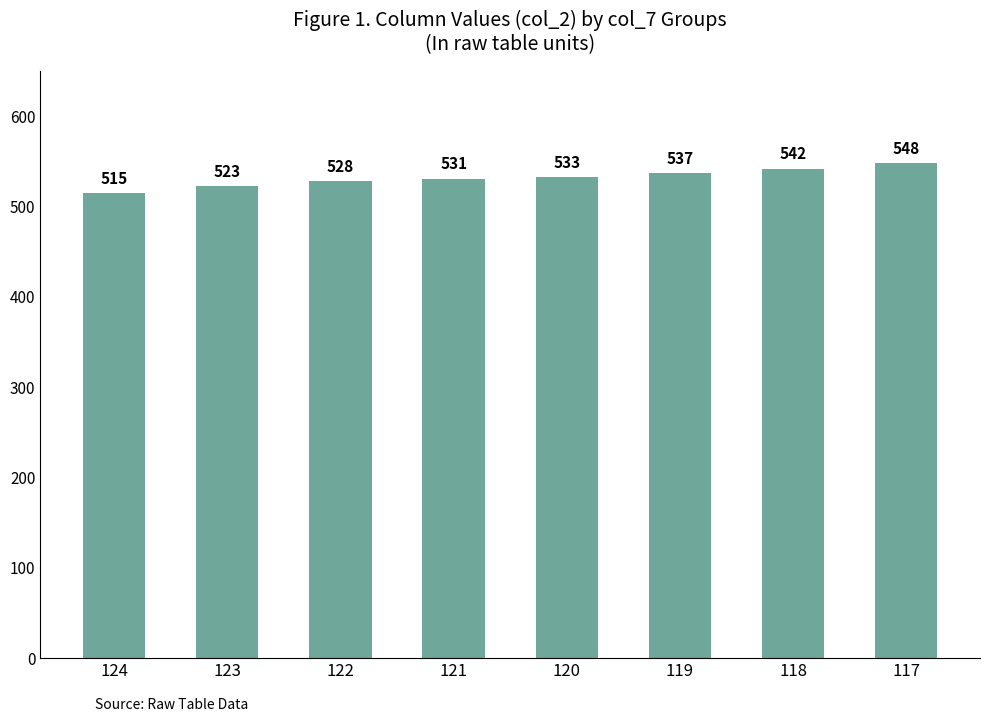

Count the number of categories in the chart.

8